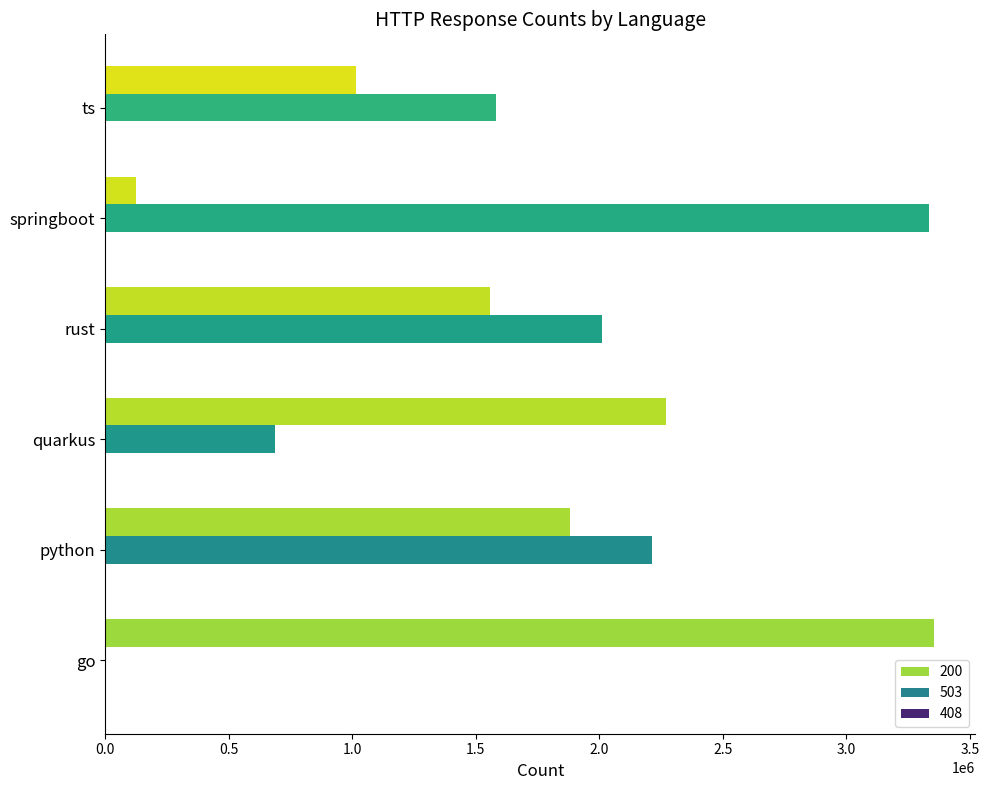

Is the value of 200 at quarkus greater than the value of 503 at rust?

Yes